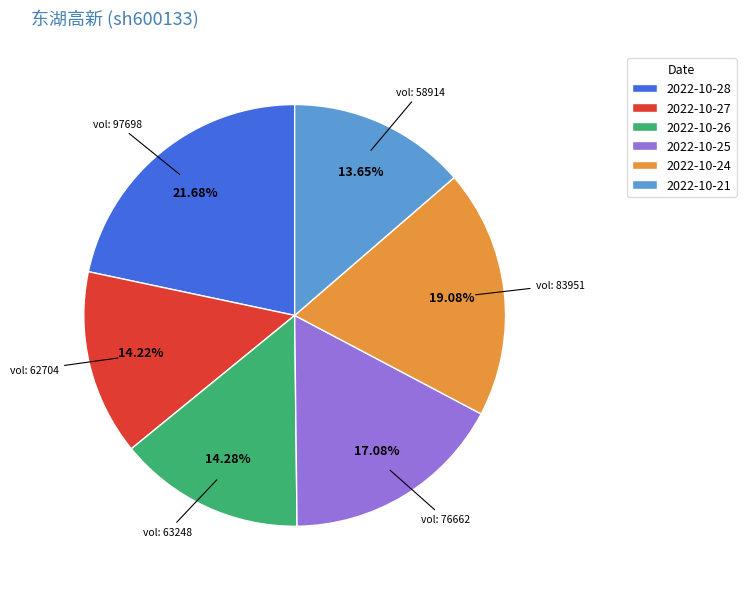

Does any single category account for the majority?

No